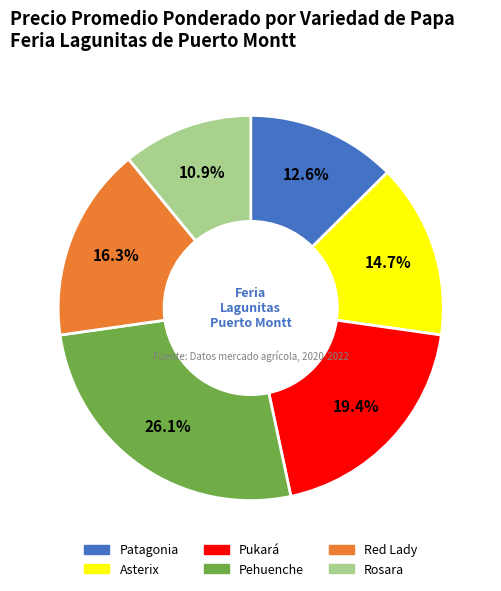

Approximately how many times larger is the value at Pehuenche compared to Asterix?

1.8